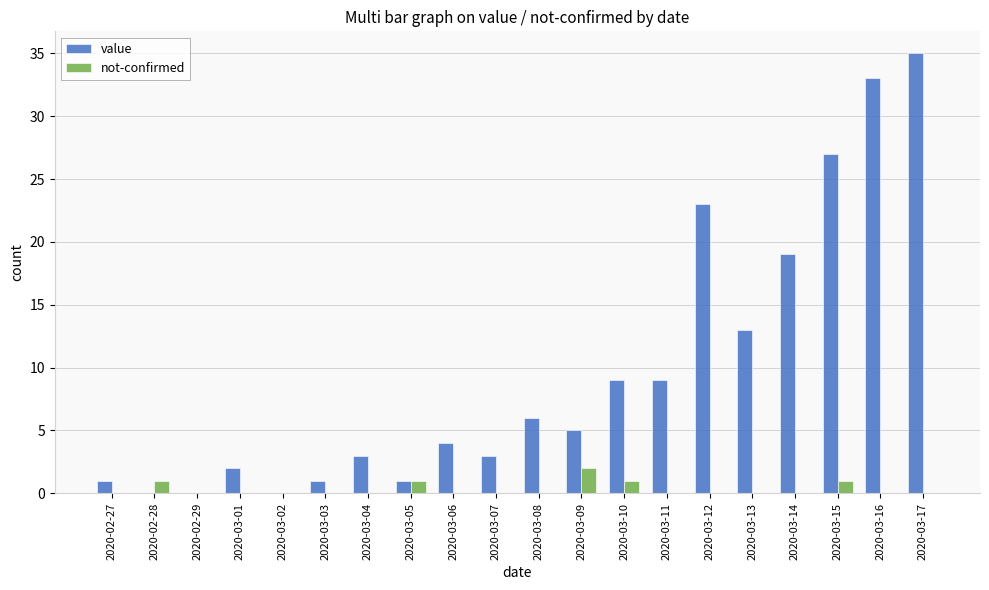

Reading left to right, list all the values displayed in this chart.

value: 2020-02-27=1	2020-02-28=0	2020-02-29=0	2020-03-01=2	2020-03-02=0	2020-03-03=1	2020-03-04=3	2020-03-05=1	2020-03-06=4	2020-03-07=3	2020-03-08=6	2020-03-09=5	2020-03-10=9	2020-03-11=9	2020-03-12=23	2020-03-13=13	2020-03-14=19	2020-03-15=27	2020-03-16=33	2020-03-17=35
not-confirmed: 2020-02-27=0	2020-02-28=1	2020-02-29=0	2020-03-01=0	2020-03-02=0	2020-03-03=0	2020-03-04=0	2020-03-05=1	2020-03-06=0	2020-03-07=0	2020-03-08=0	2020-03-09=2	2020-03-10=1	2020-03-11=0	2020-03-12=0	2020-03-13=0	2020-03-14=0	2020-03-15=1	2020-03-16=0	2020-03-17=0